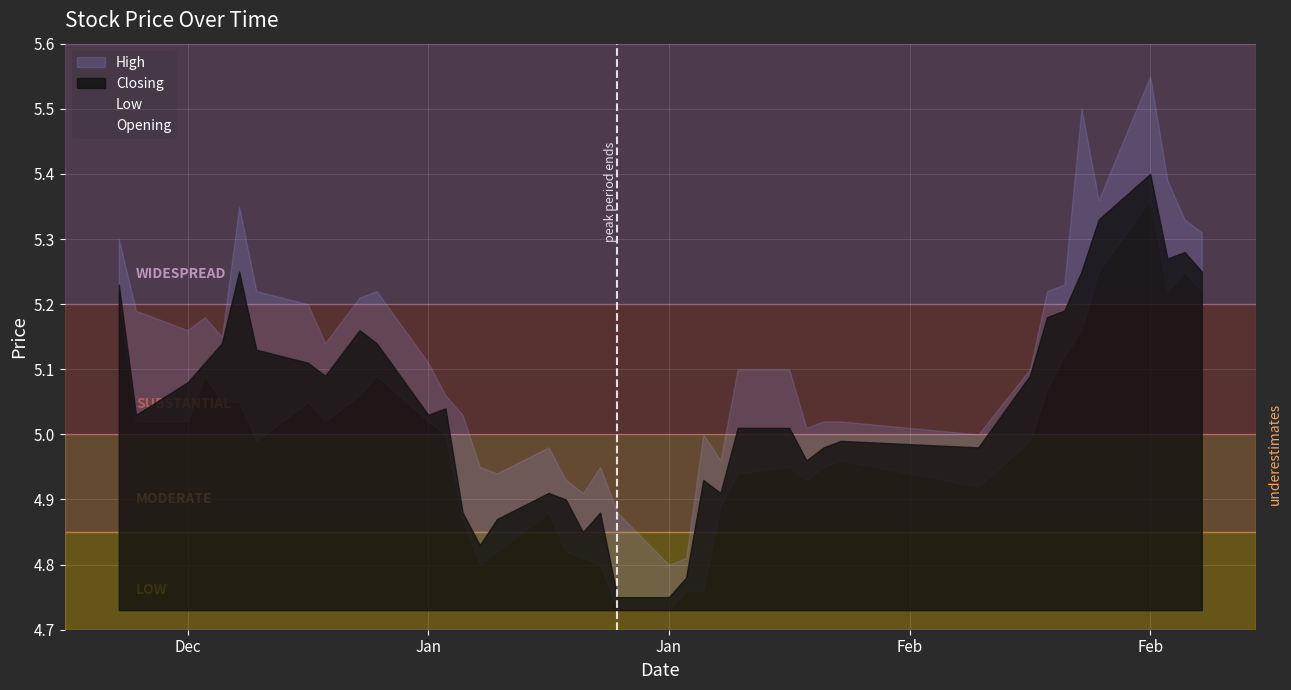

At how many categories does at least one series exceed 5?

28